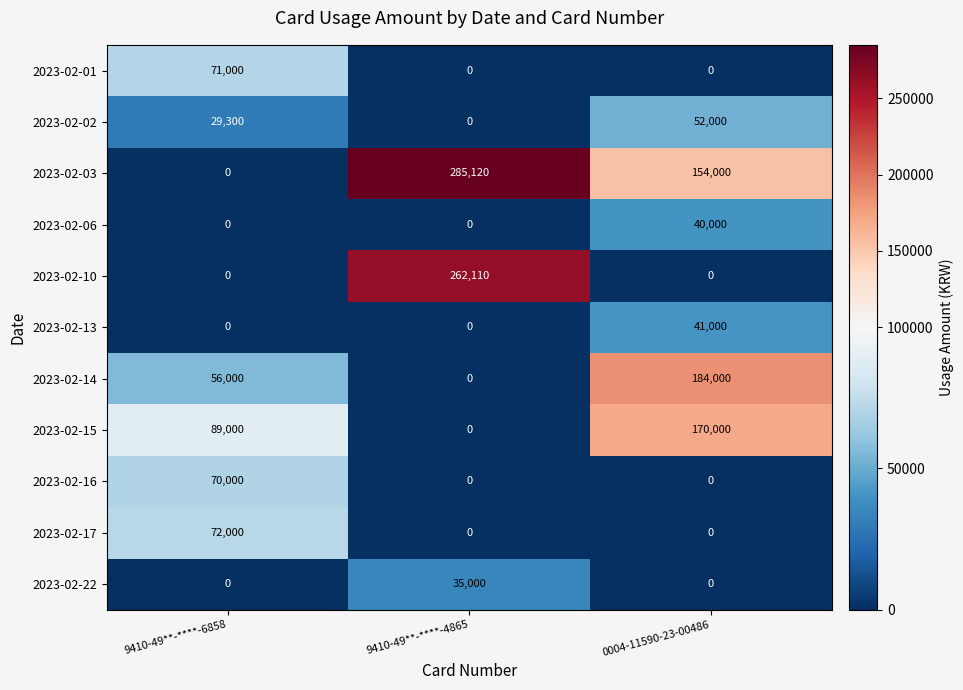

What is the total value across all series at 9410-49**-****-6858?

387300